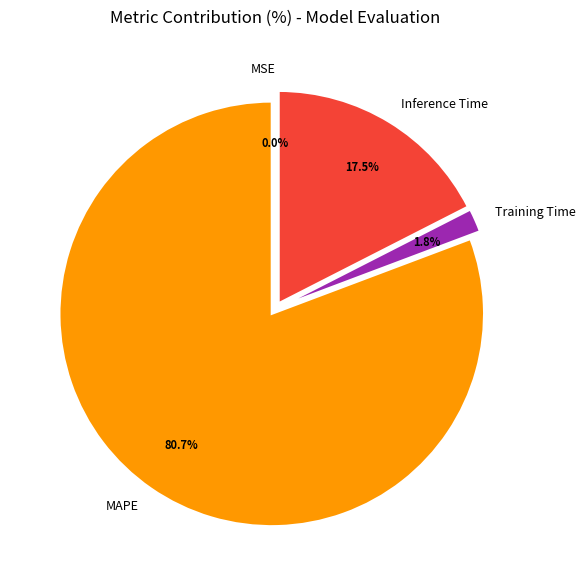

Is the sum of Inference Time and MAPE greater than half?

Yes